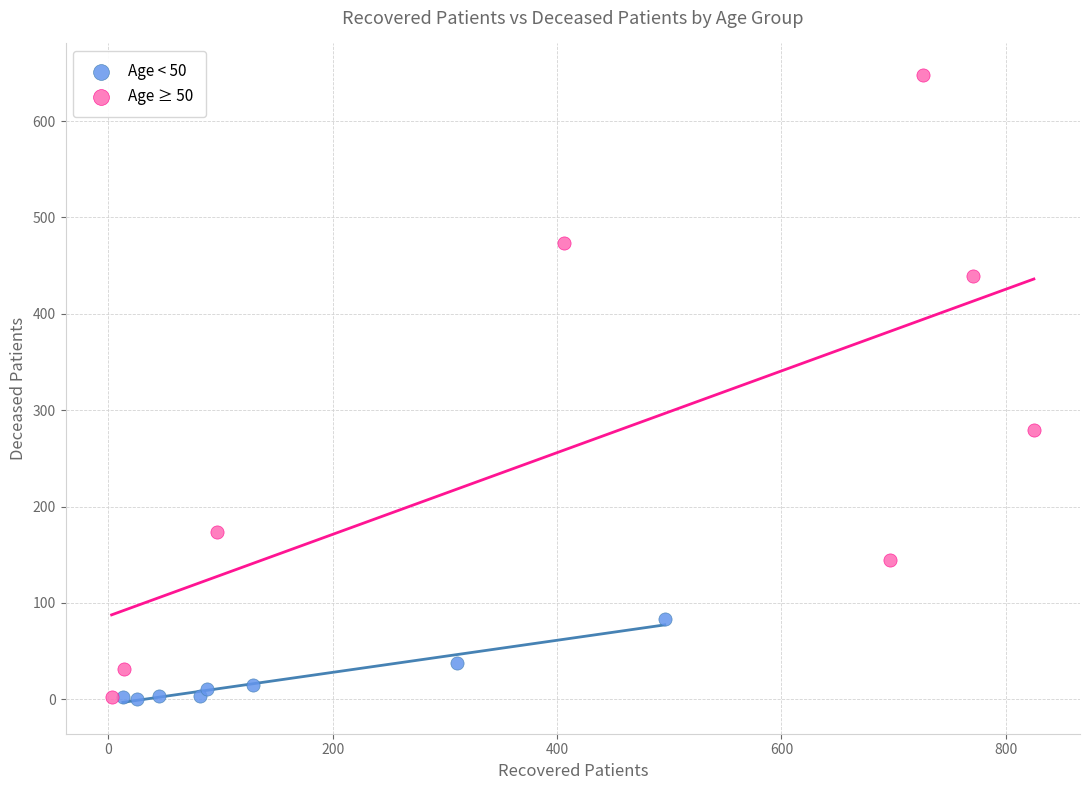

Which series reaches the maximum Y coordinate?

Age ≥ 50